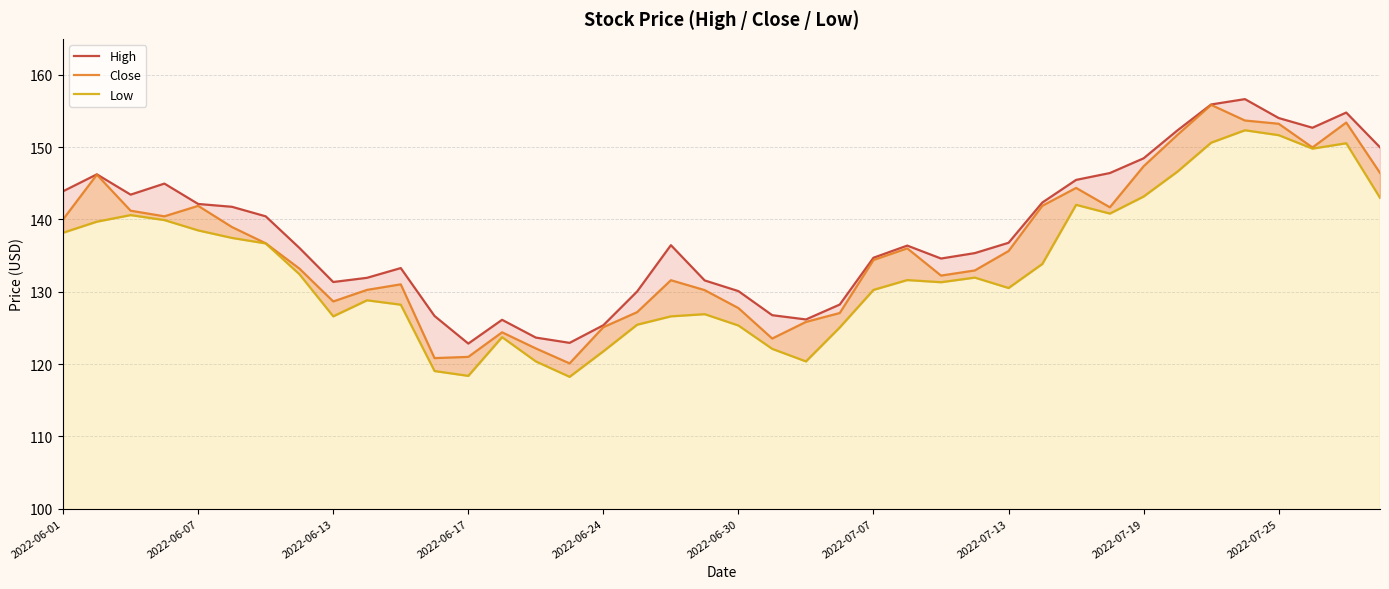

Read the Close value at 31.

141.7